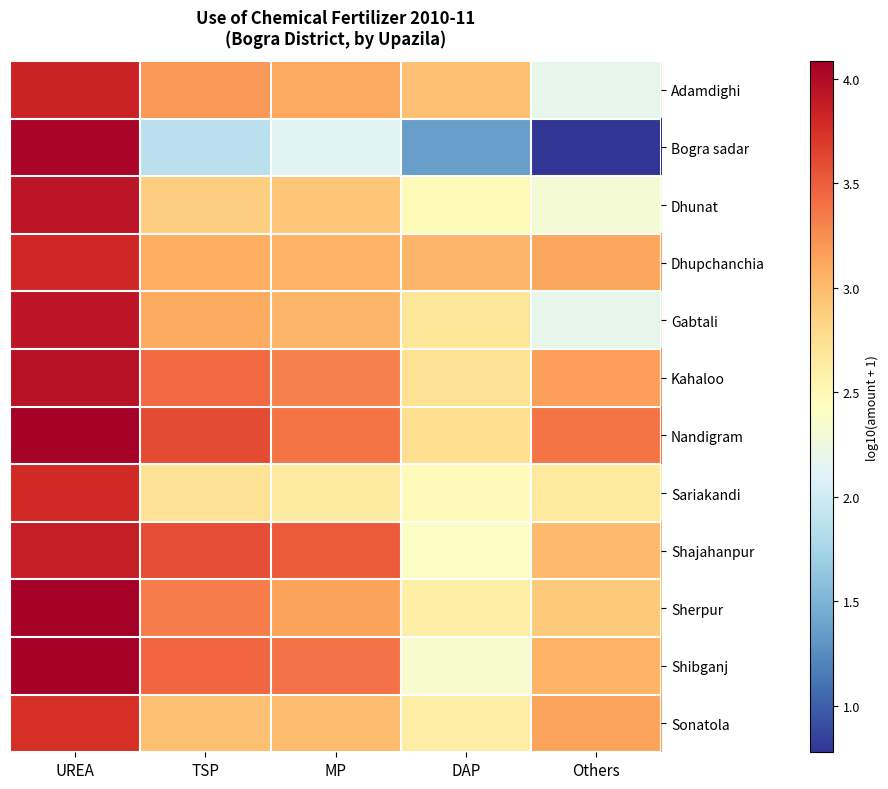

At TSP, list the series in order from smallest to largest.

Bogra sadar, Sariakandi, Dhunat, Sonatola, Dhupchanchia, Gabtali, Adamdighi, Sherpur, Kahaloo, Shibganj, Shajahanpur, Nandigram